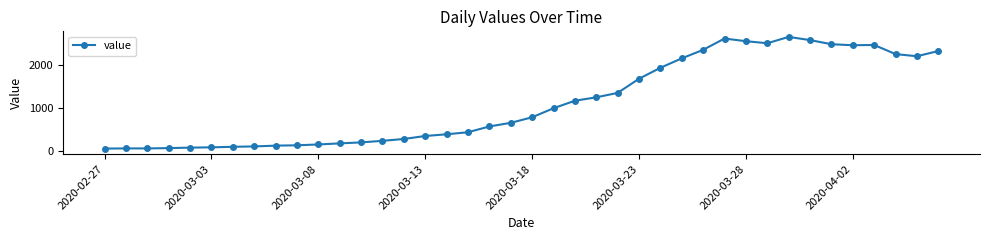

How many data points are less than 784?

20